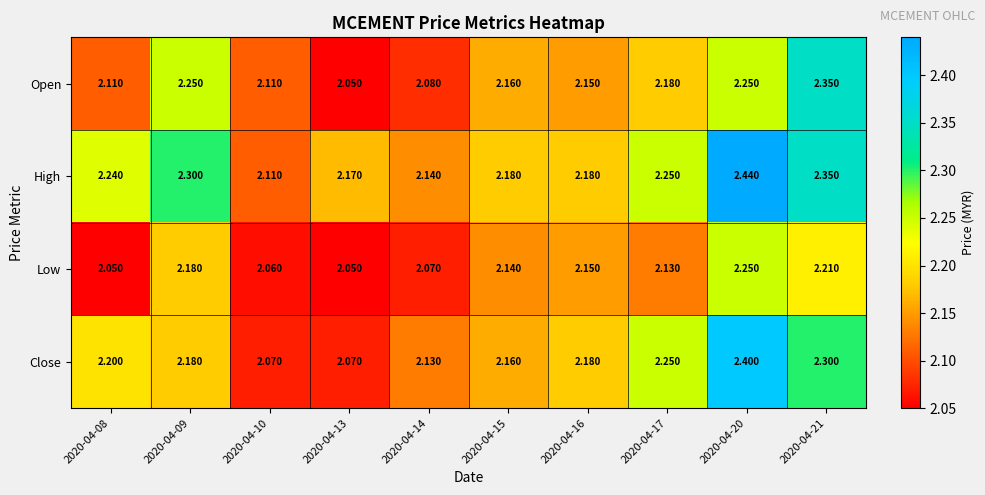

List the series in order of their peak value, lowest first.

Low, Open, Close, High